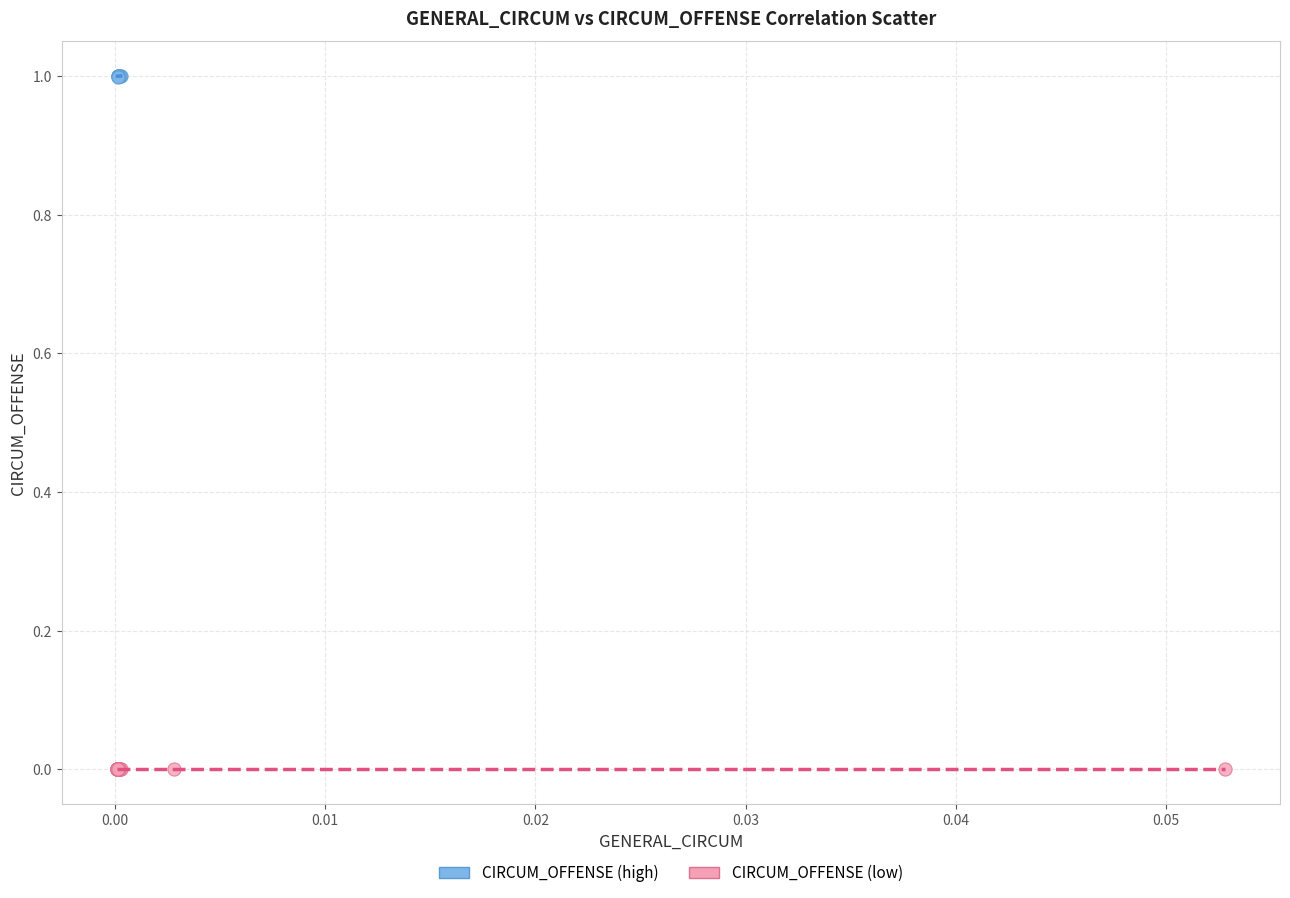

Which series reaches the maximum Y coordinate?

CIRCUM_OFFENSE (high)